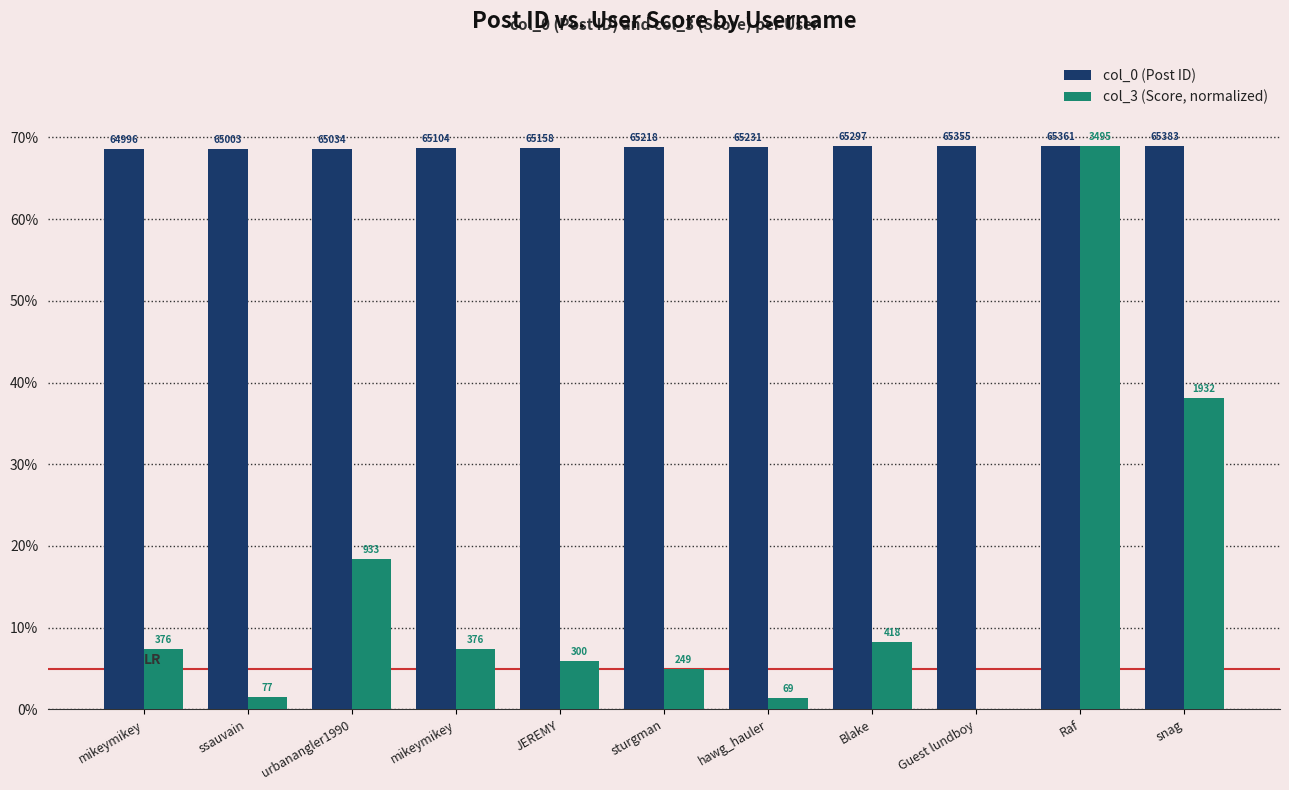

Reading left to right, list all the values displayed in this chart.

col_0 (Post ID): mikeymikey=68.6	ssauvain=68.6	urbanangler1990=68.6	mikeymikey=68.7	JEREMY=68.8	sturgman=68.8	hawg_hauler=68.8	Blake=68.9	Guest lundboy=69.0	Raf=69.0	snag=69.0
col_3 (Score): mikeymikey=7.4	ssauvain=1.5	urbanangler1990=18.4	mikeymikey=7.4	JEREMY=5.9	sturgman=4.9	hawg_hauler=1.4	Blake=8.3	Guest lundboy=0.0	Raf=69.0	snag=38.1